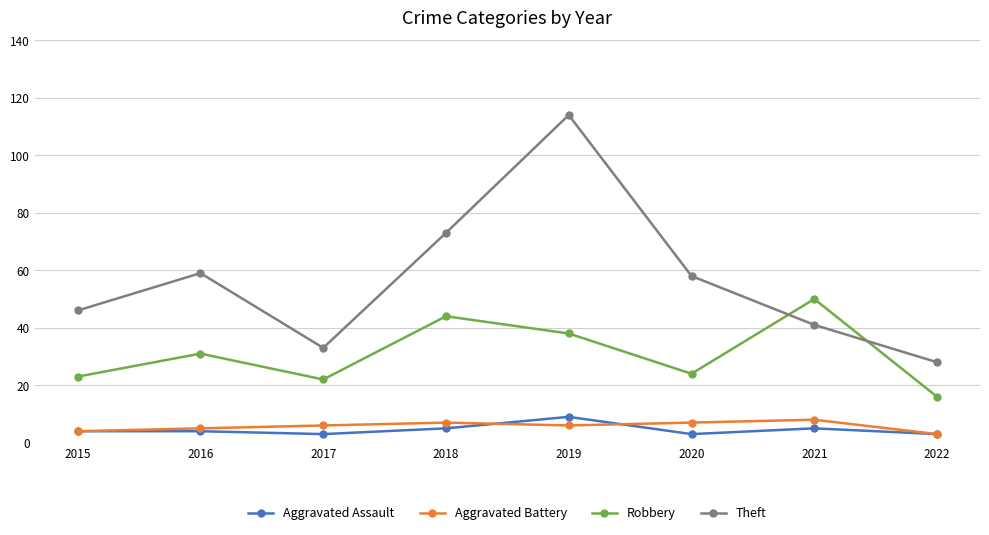

What is the highest value of the Aggravated Battery series?

8